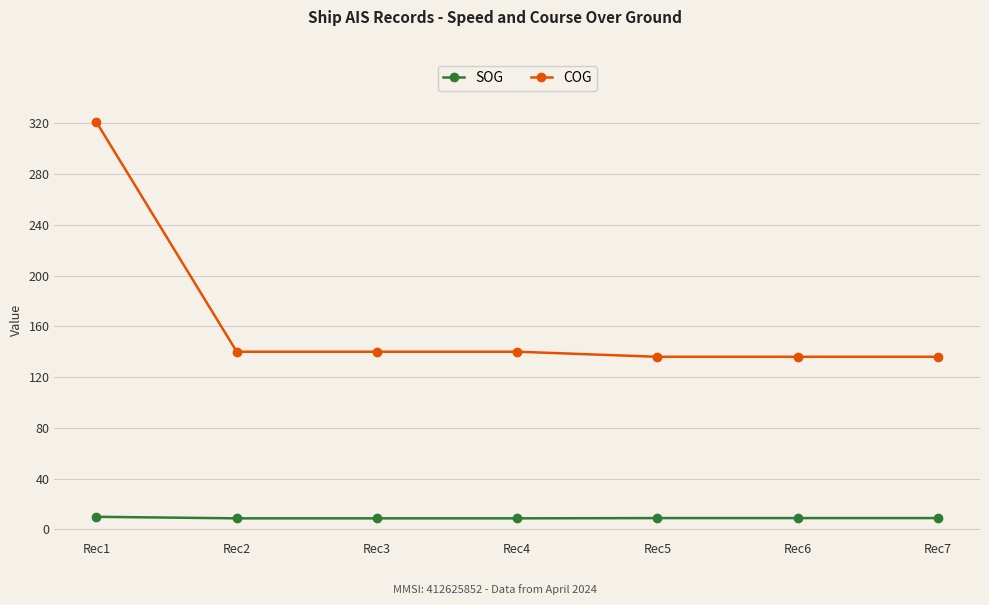

What is the difference between the second highest and second lowest values in the COG series?

4.0